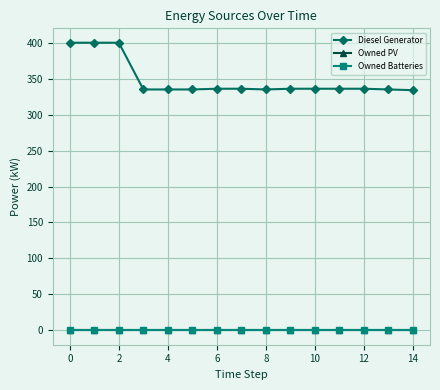

Which series has the largest range (max minus min)?

Diesel Generator